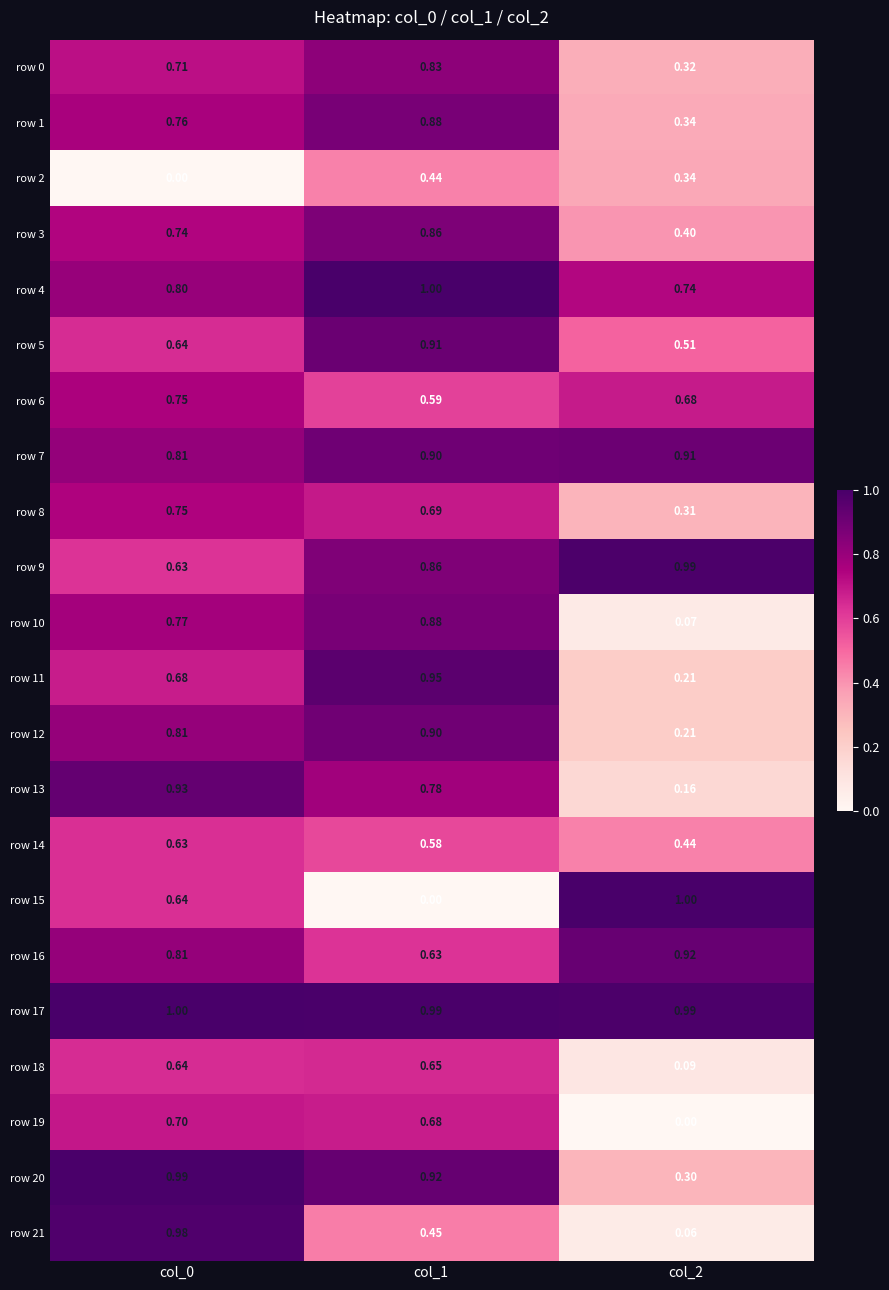

How many categories are shown in the chart?

3